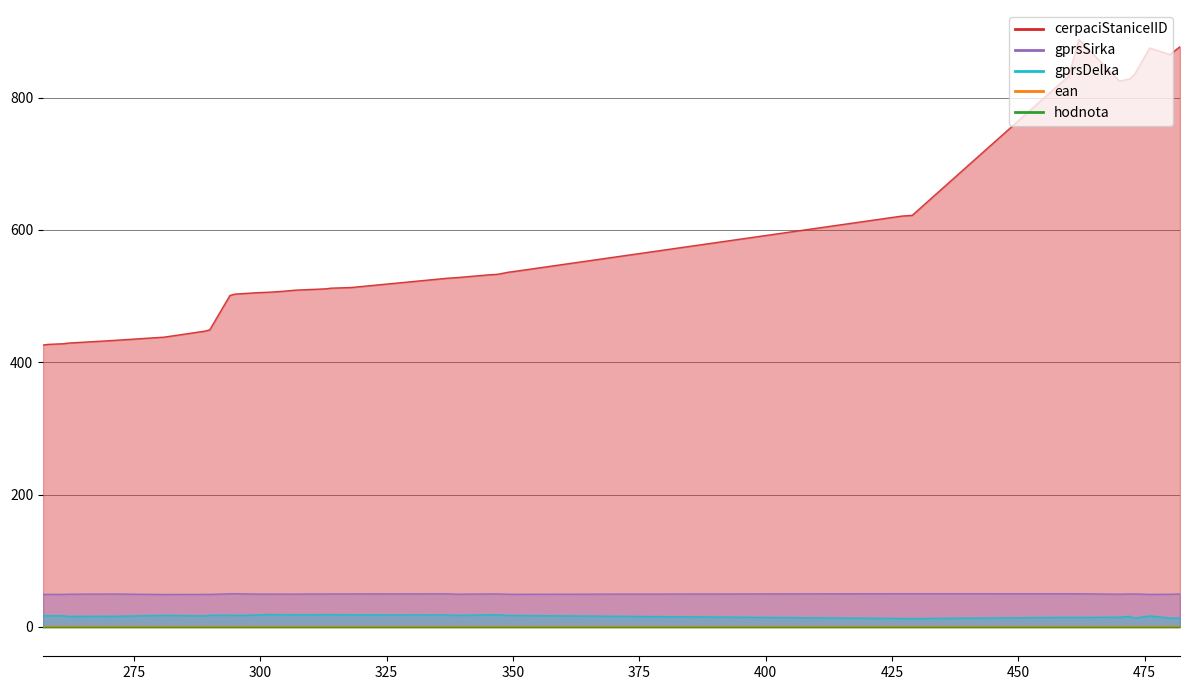

How many data points in cerpaciStaniceIID are less than 512?

17